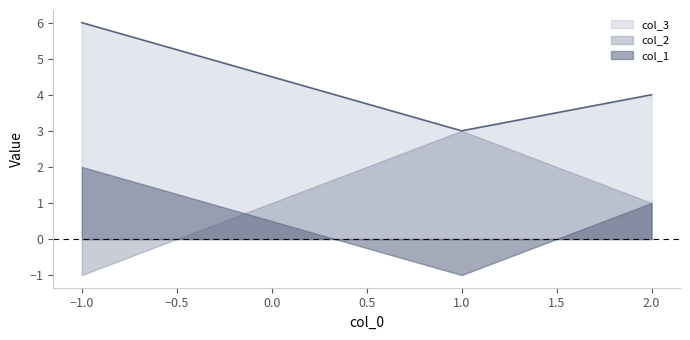

What is the minimum value shown in the chart?

-1